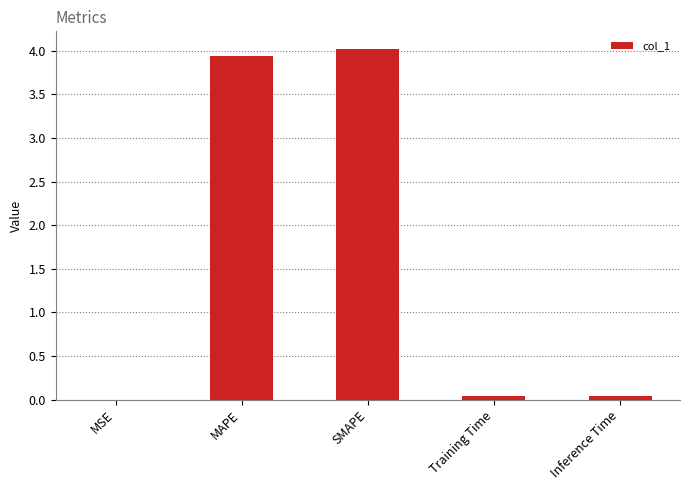

What is the sum of all values?

8.0